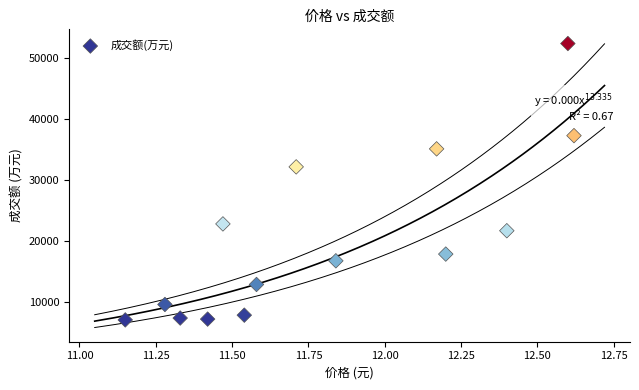

What Y value in the scatter plot is closest to 29729?

32155